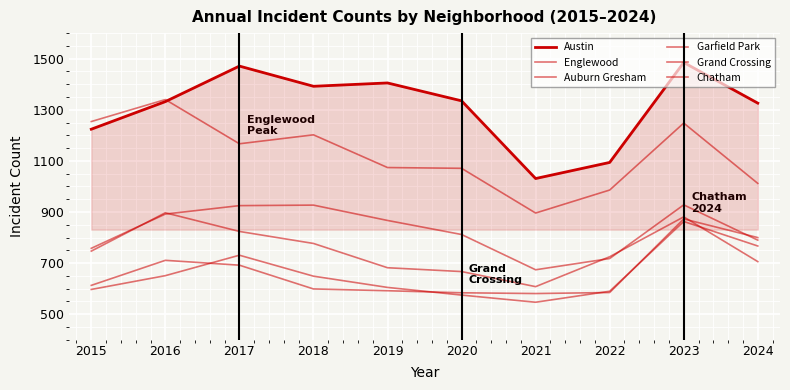

Does the chart display data point markers on the line(s)?

No